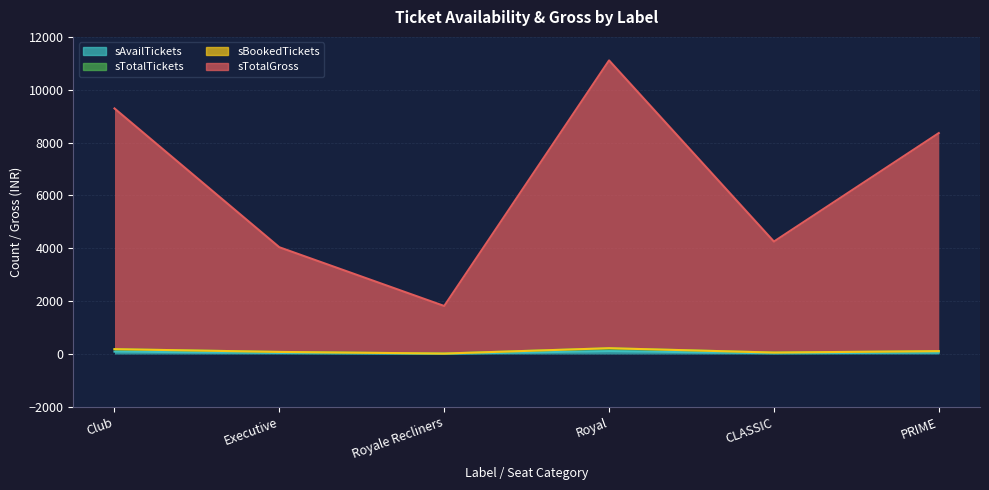

The sAvailTickets series shows 9 at Royale Recliners. True or false?

True